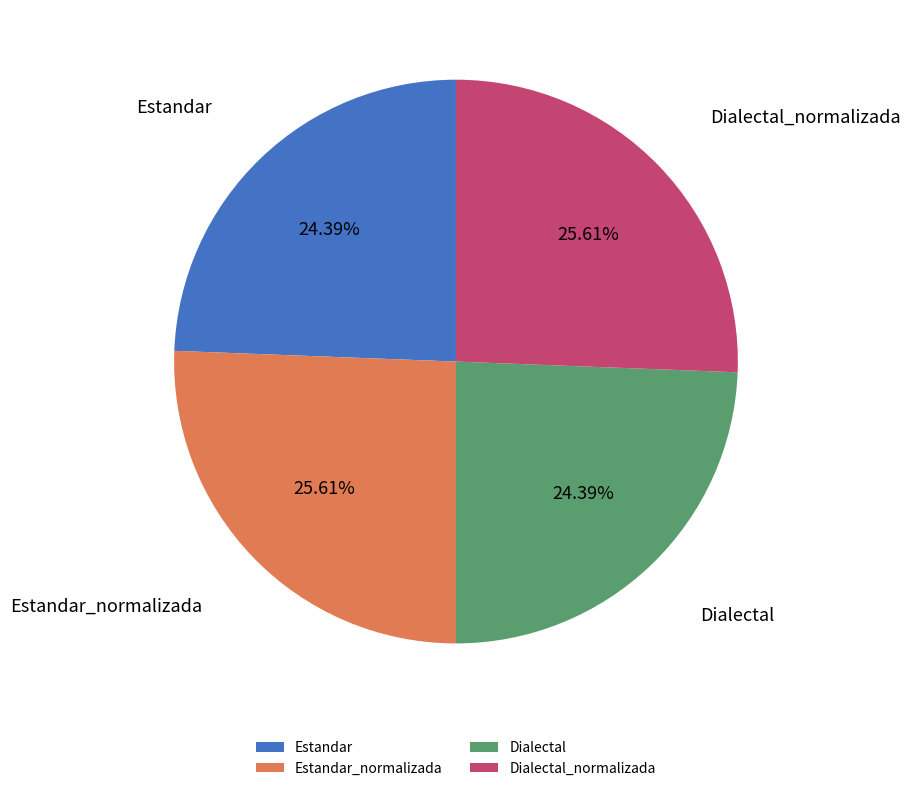

To the nearest percent, what is the average slice percentage?

25%